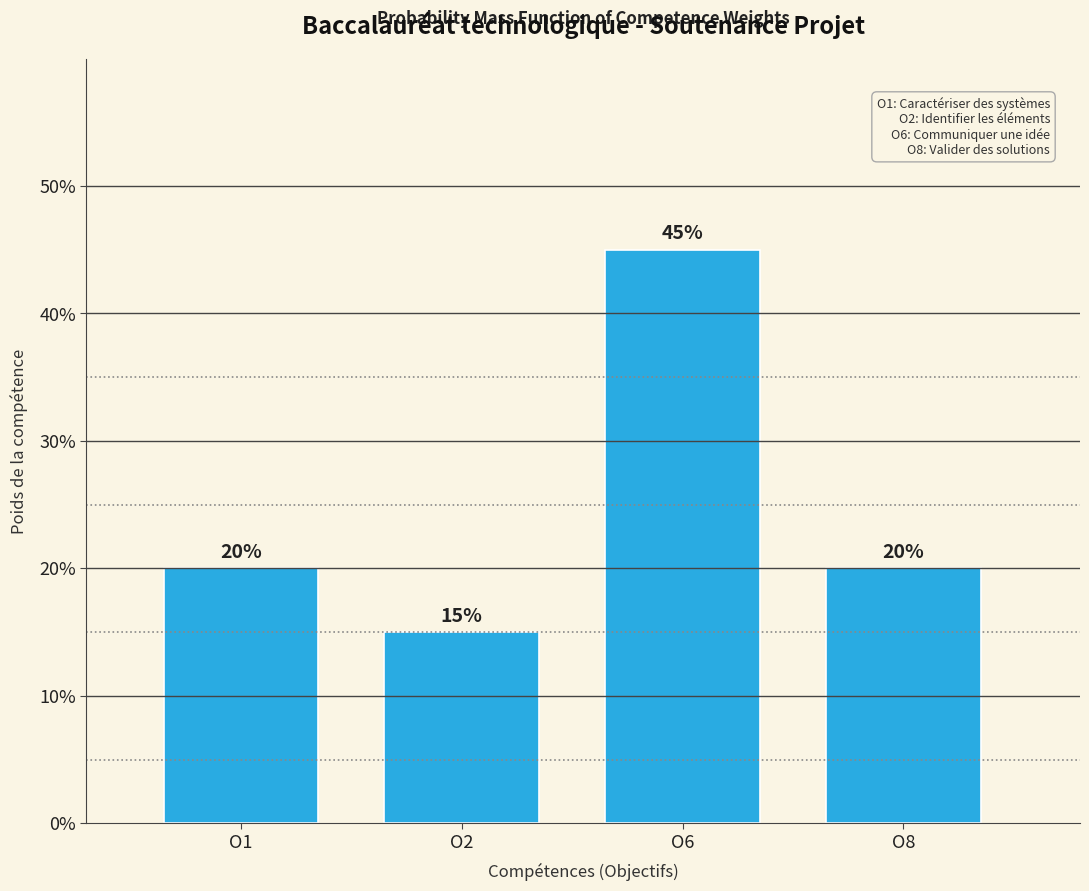

Are the bars horizontal?

No